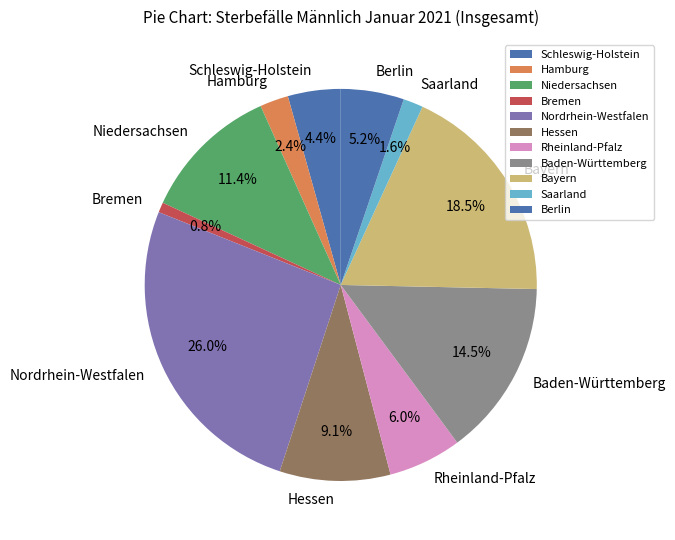

To the nearest percent, what percentage of the pie is Nordrhein-Westfalen?

26%